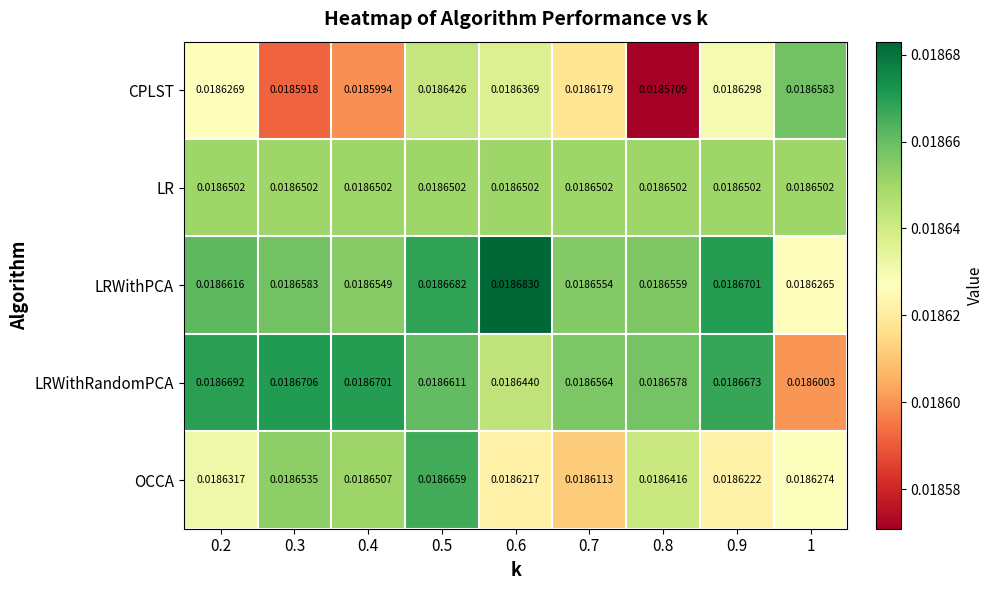

Is the value of LRWithRandomPCA at 0.6 greater than the value of OCCA at 0.3?

No